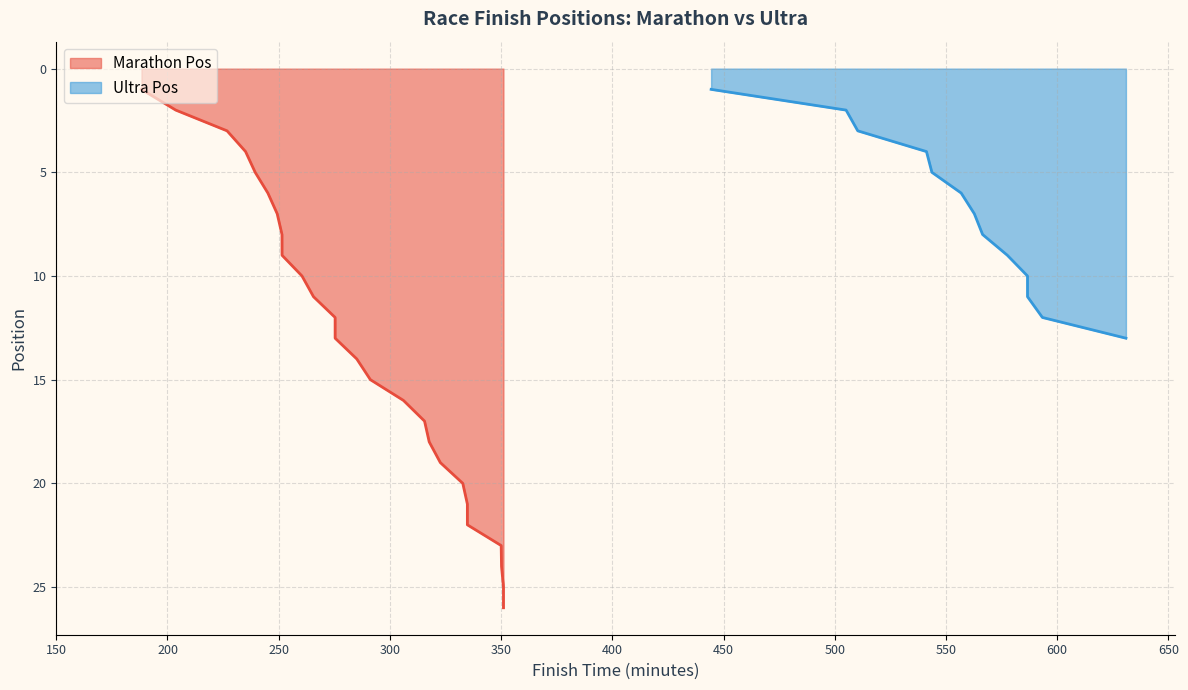

What is the approximate value at 05:50:11?

24